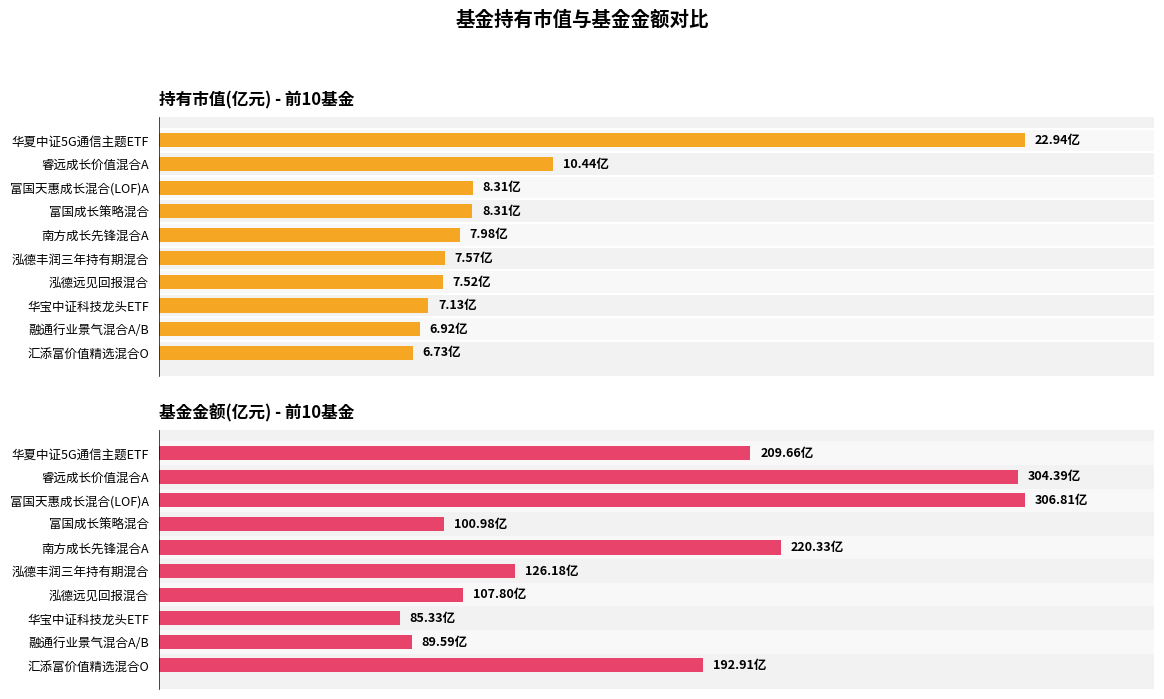

List the series in order of their overall mean, highest first.

基金金额(亿元), 持有市值(亿元)